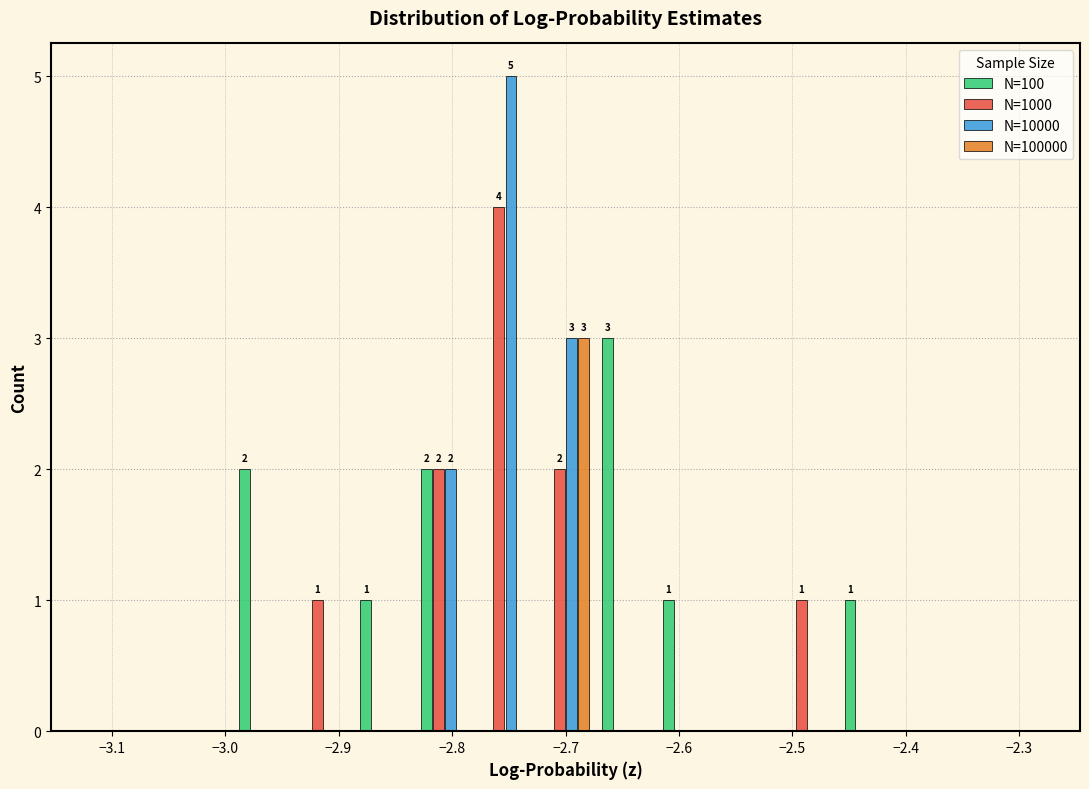

In the N=100 series, which range on the x-axis has the tallest bar?

-2.67 to -2.62